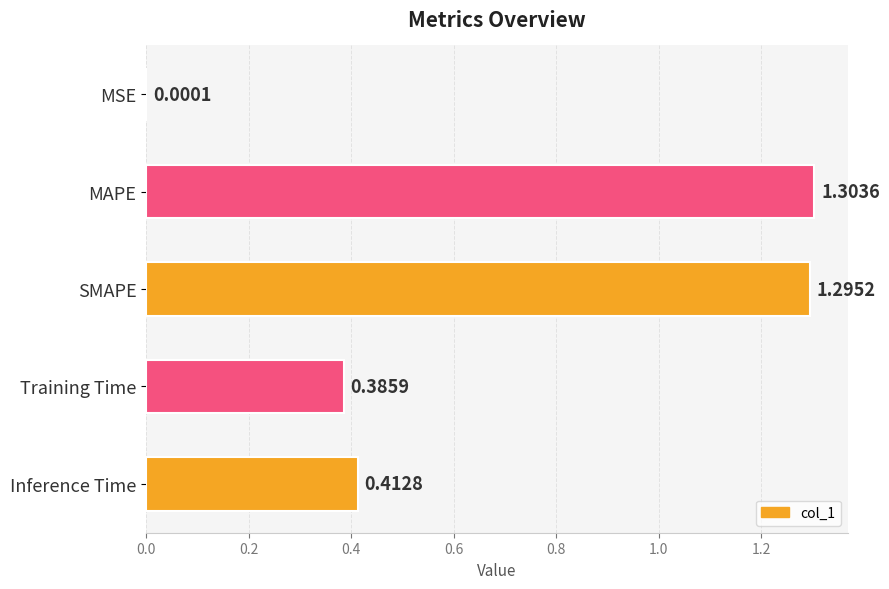

What is the greatest value displayed?

1.3